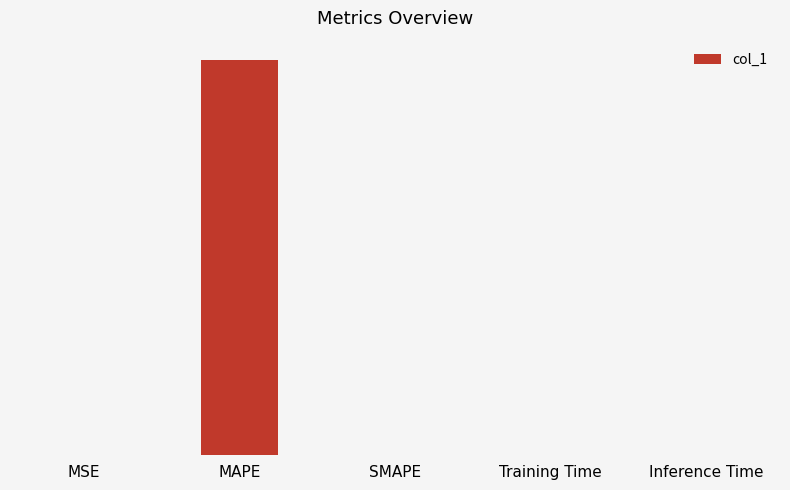

Rank the categories by value from lowest to highest.

SMAPE, MSE, Inference Time, Training Time, MAPE